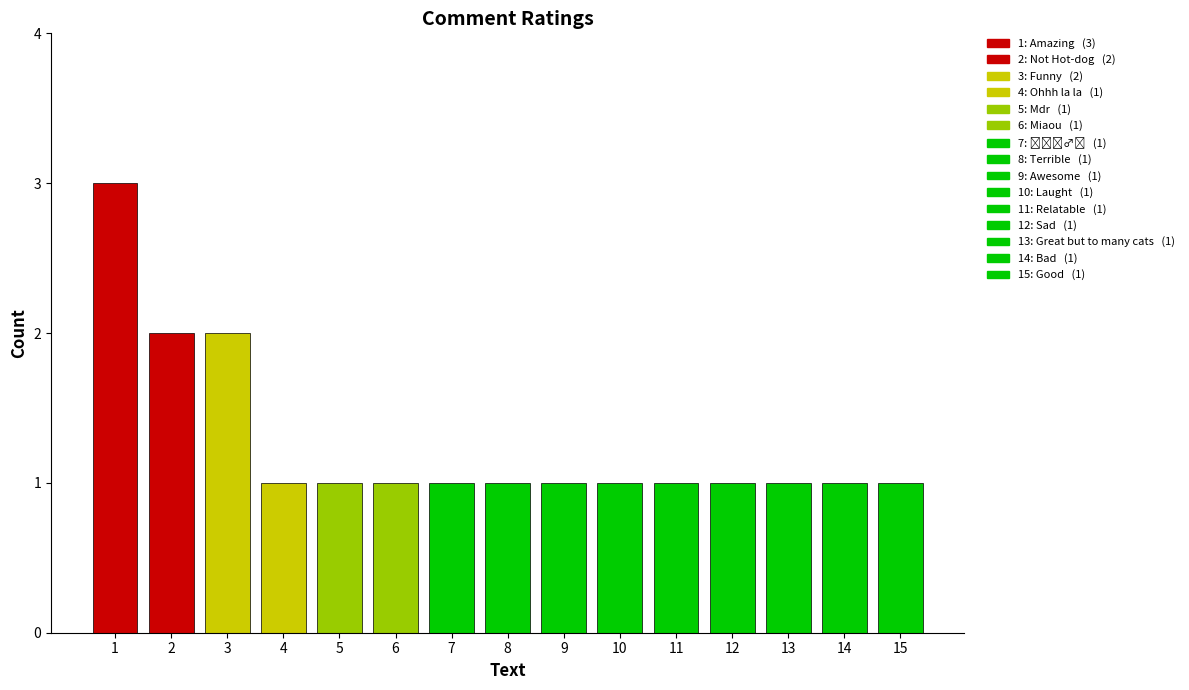

What is the greatest value displayed?

3